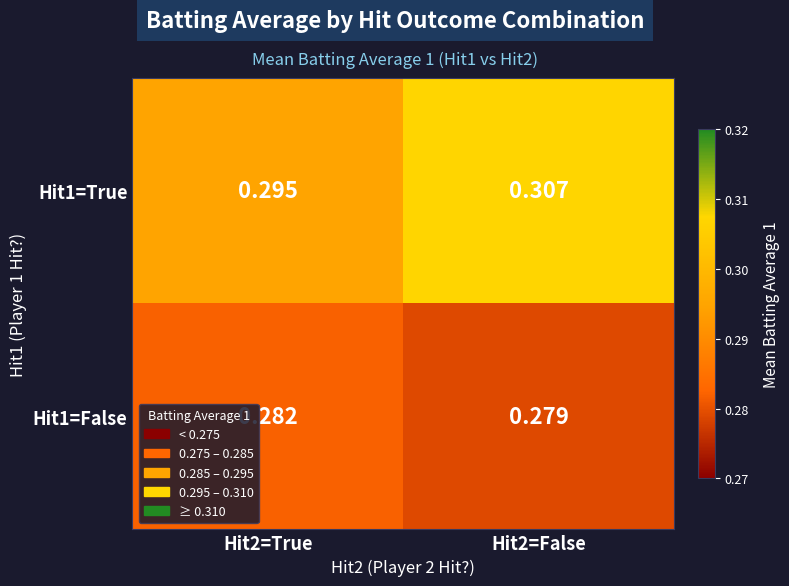

Is the value of Hit1=False at Hit2=False greater than the value of Hit1=True at Hit2=True?

No